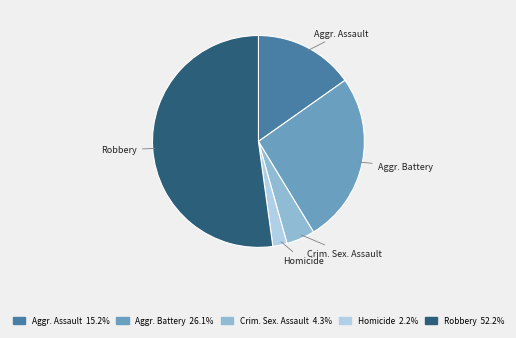

Count the number of slices in the pie.

5